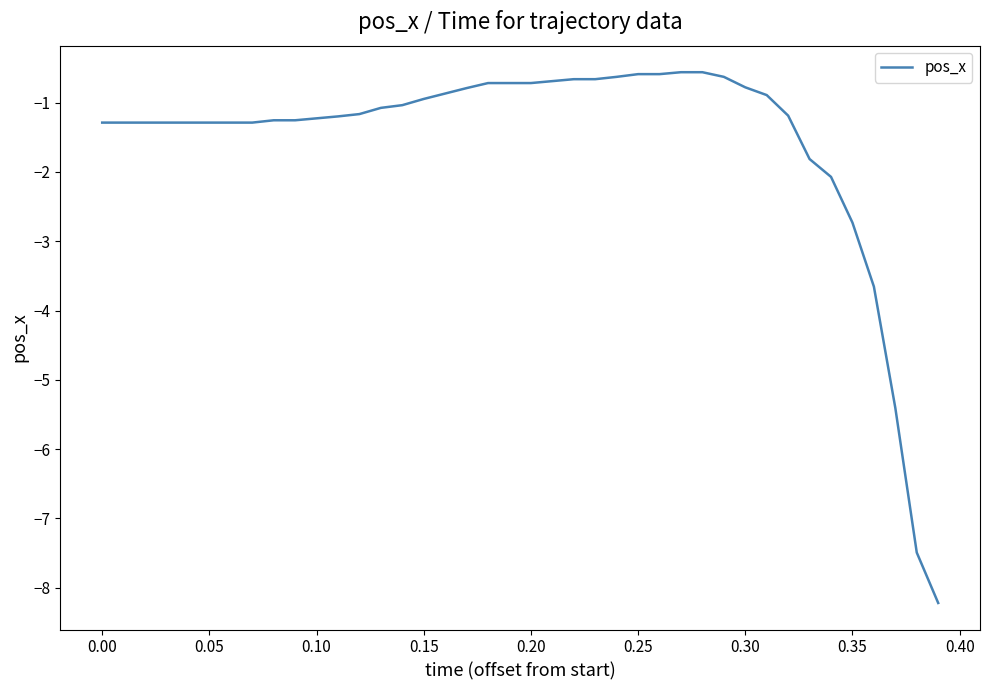

What is the difference between the maximum and minimum values?

7.7